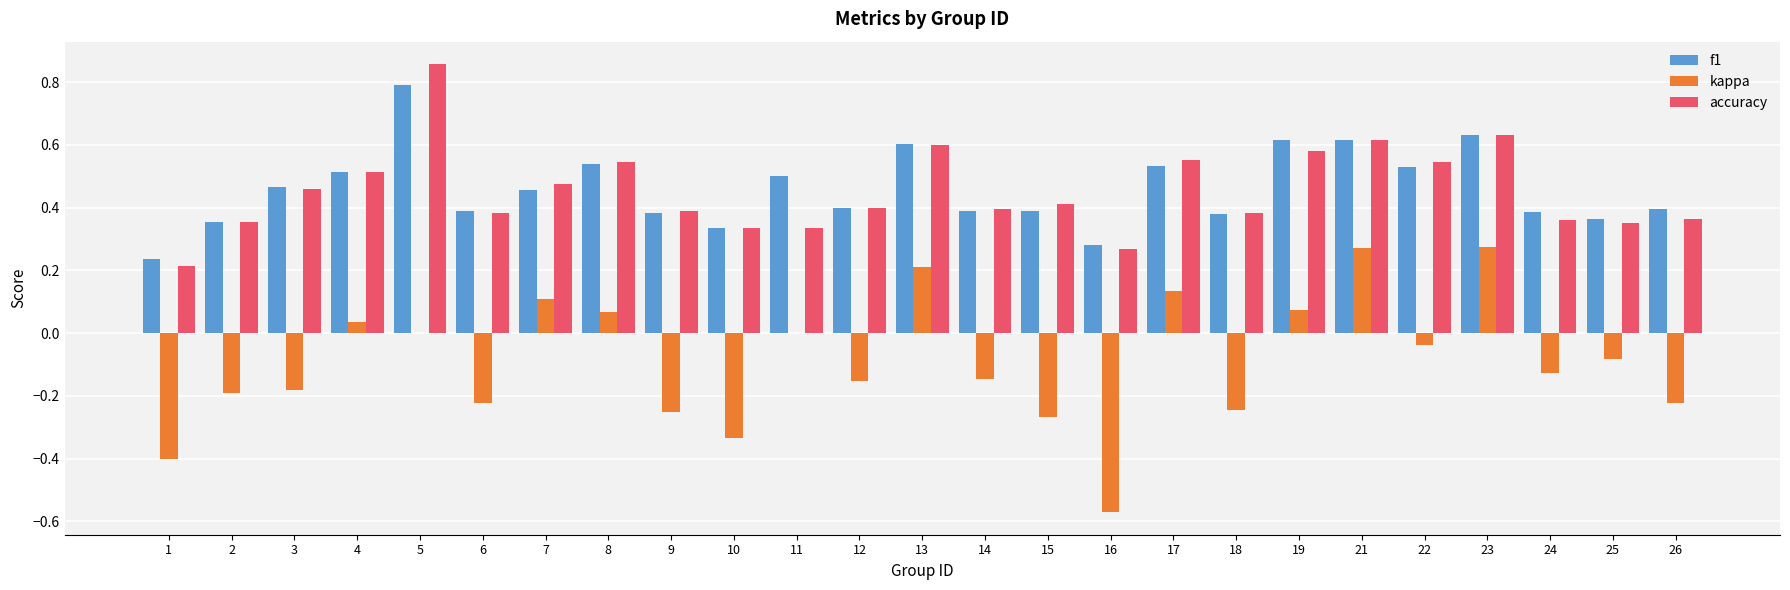

At which category is the sum across all series the highest?

5